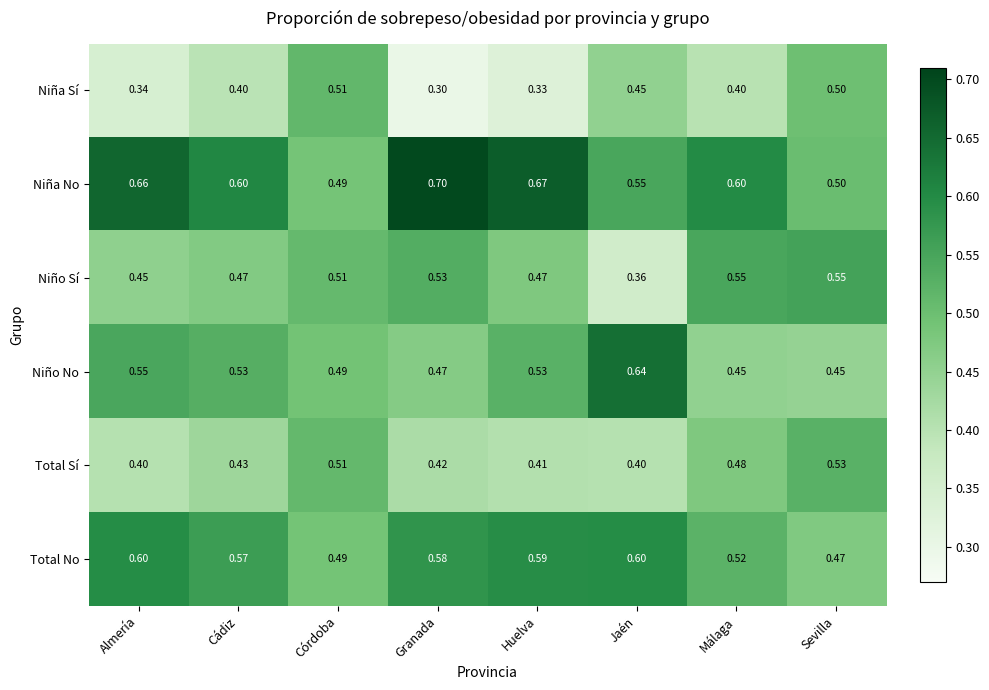

Which series has the largest total across all categories?

Niña No